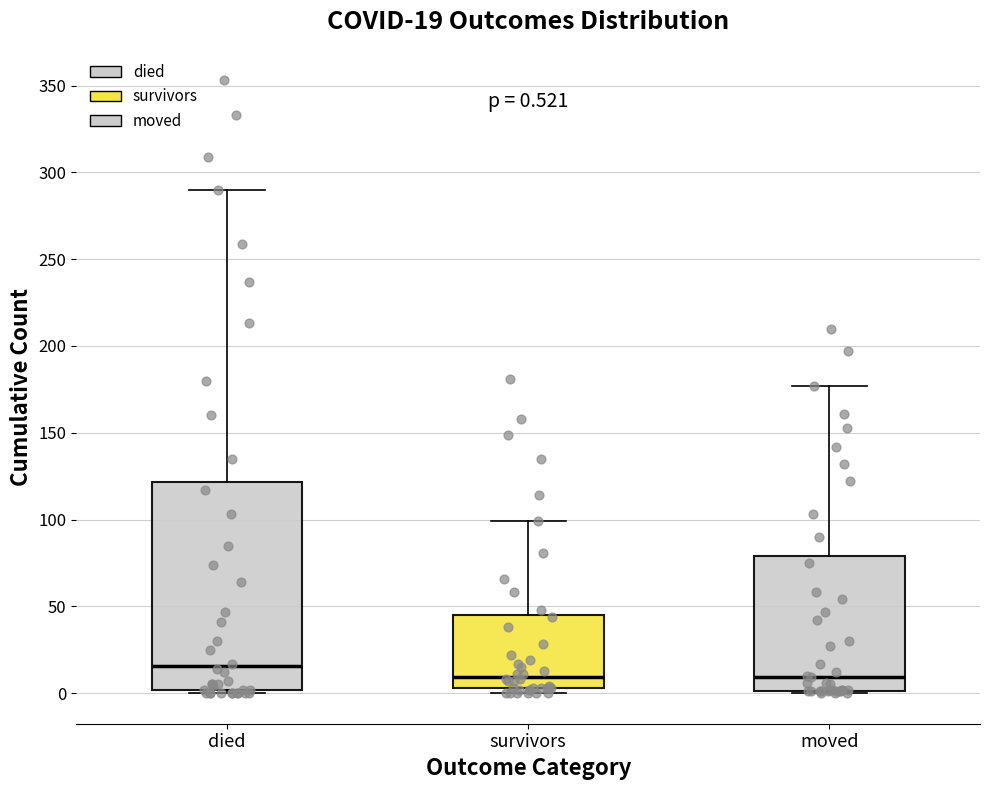

Comparing the boxes themselves (not the whiskers), which one is the tallest?

died